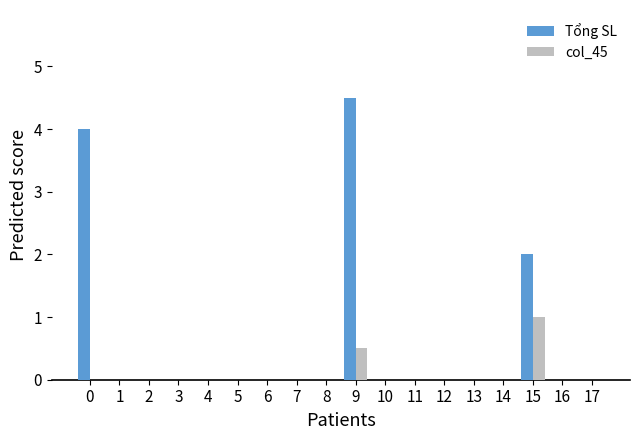

Reading right to left, transcribe all the data shown in this chart.

Tổng SL: 0.0	0.0	2.0	0.0	0.0	0.0	0.0	0.0	4.5	0.0	0.0	0.0	0.0	0.0	0.0	0.0	0.0	4.0
col_45: 0.0	0.0	1.0	0.0	0.0	0.0	0.0	0.0	0.5	0.0	0.0	0.0	0.0	0.0	0.0	0.0	0.0	0.0